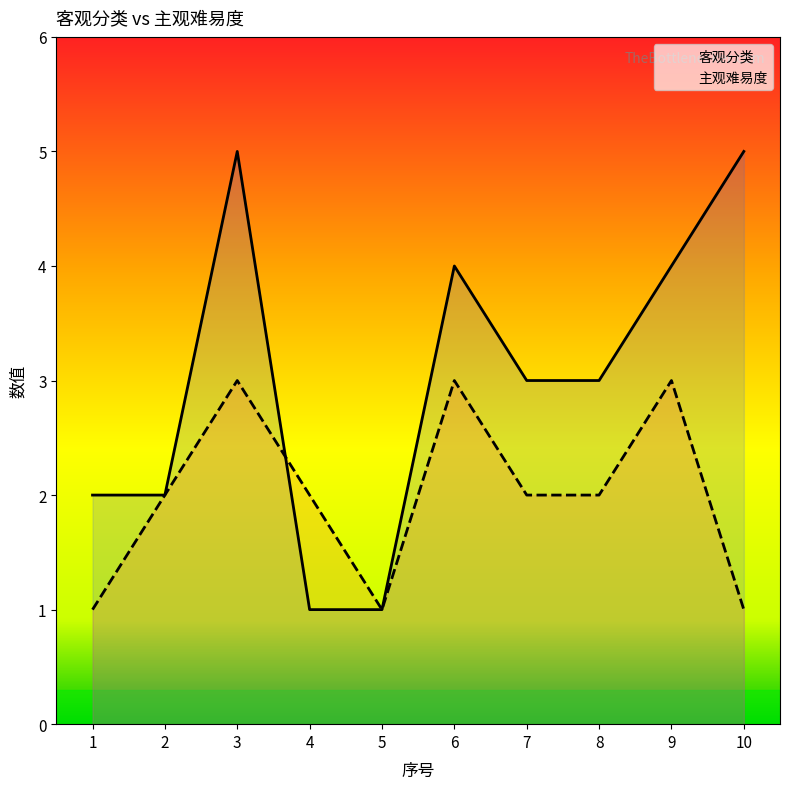

Rank the series by their average value, from lowest to highest.

主观难易度, 客观分类